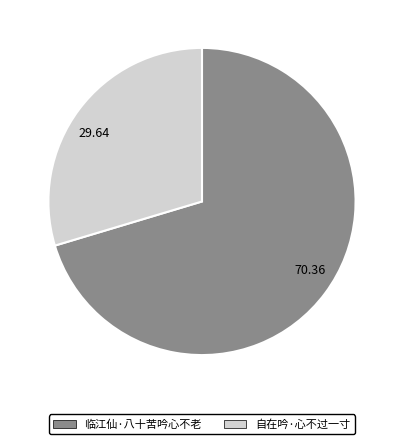

Which category has the smallest portion of the pie?

自在吟·心不过一寸